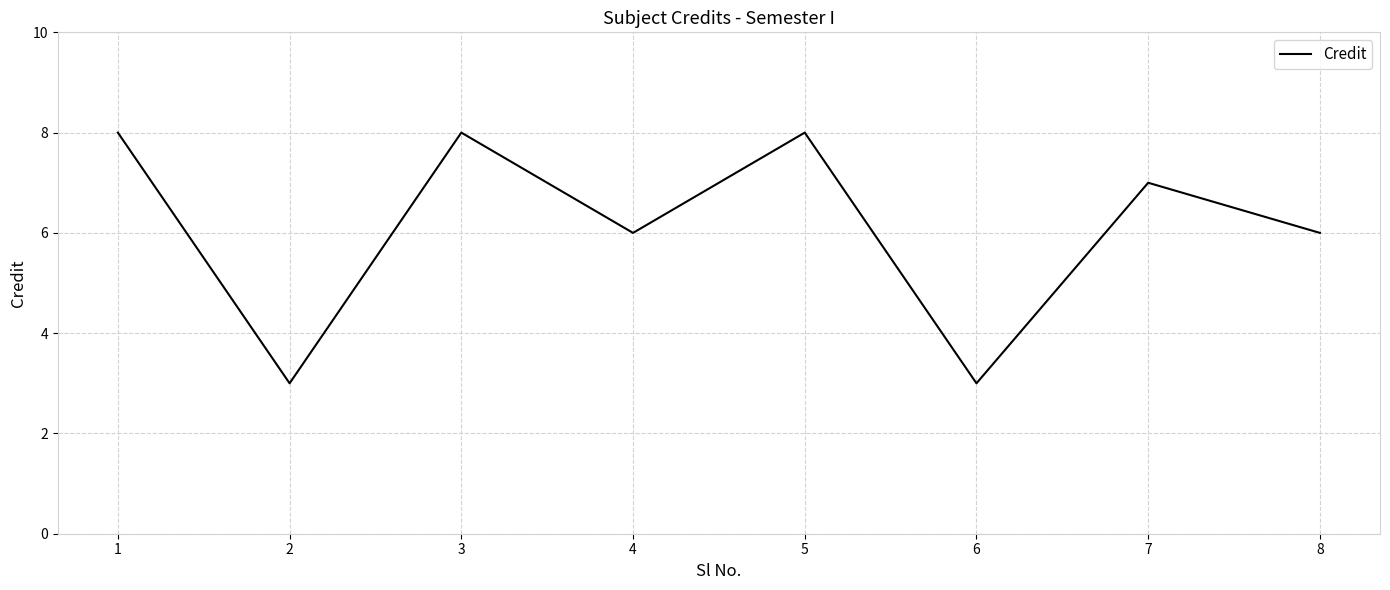

True or false: the data shows 8 at 1.

True